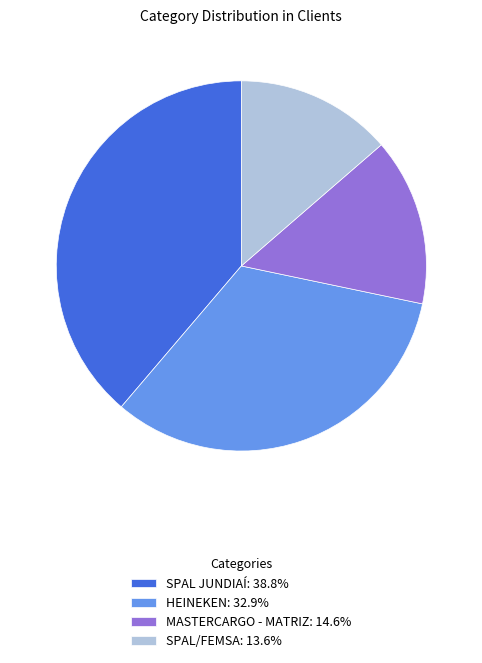

What is the ratio of the value at SPAL/FEMSA: 13.6% to the value at SPAL JUNDIAÍ: 38.8%?

0.4